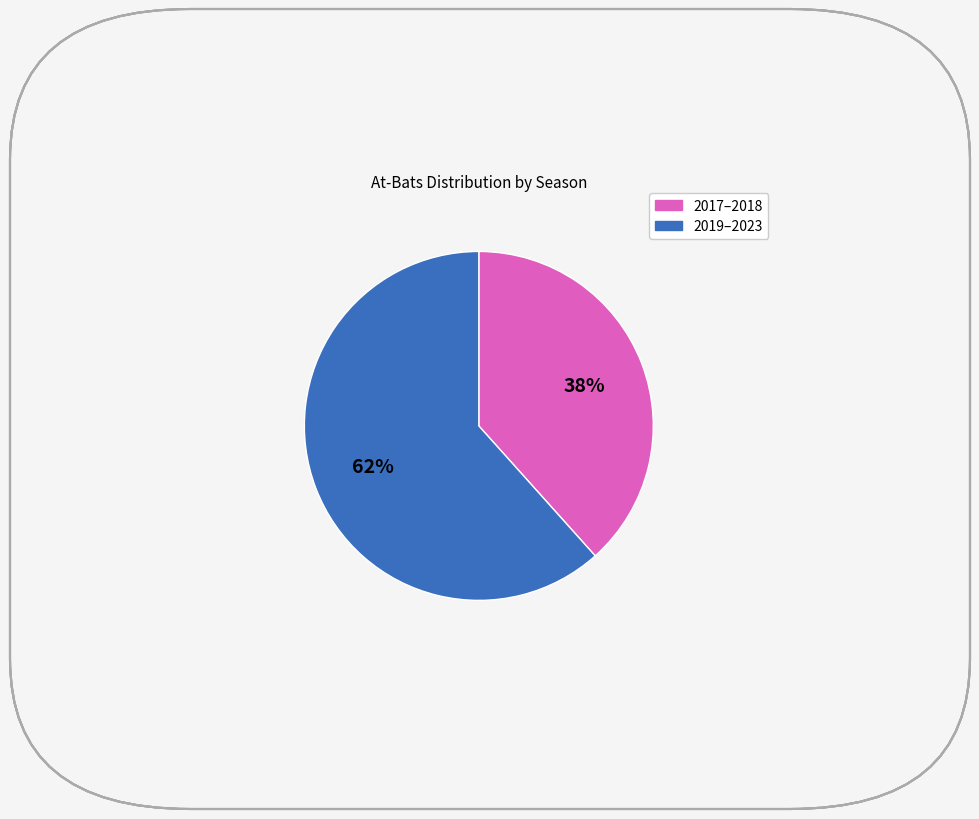

Does any single category account for the majority?

Yes